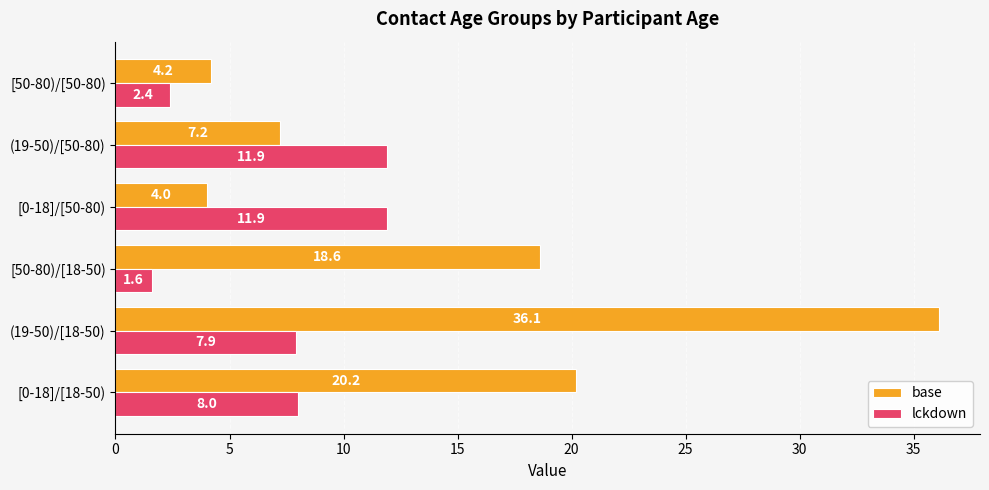

What is the difference between the maximum and second lowest values in the base series?

31.9